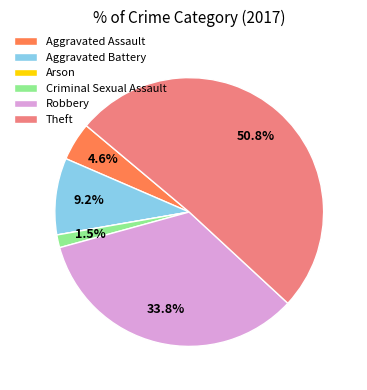

What is the ratio of the value at Robbery to the value at Theft?

0.7